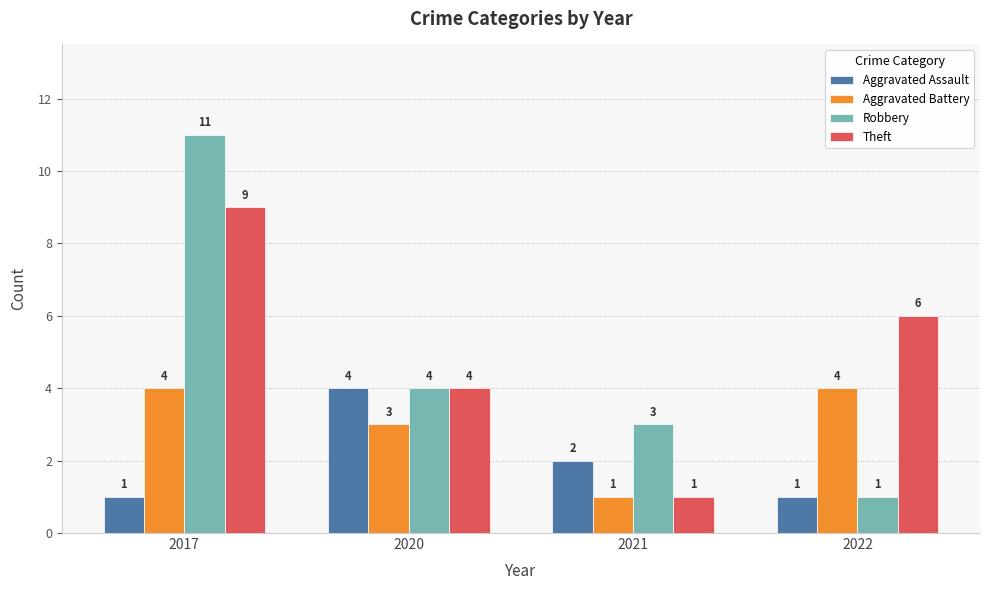

Which category has the highest value in the Theft series?

2017